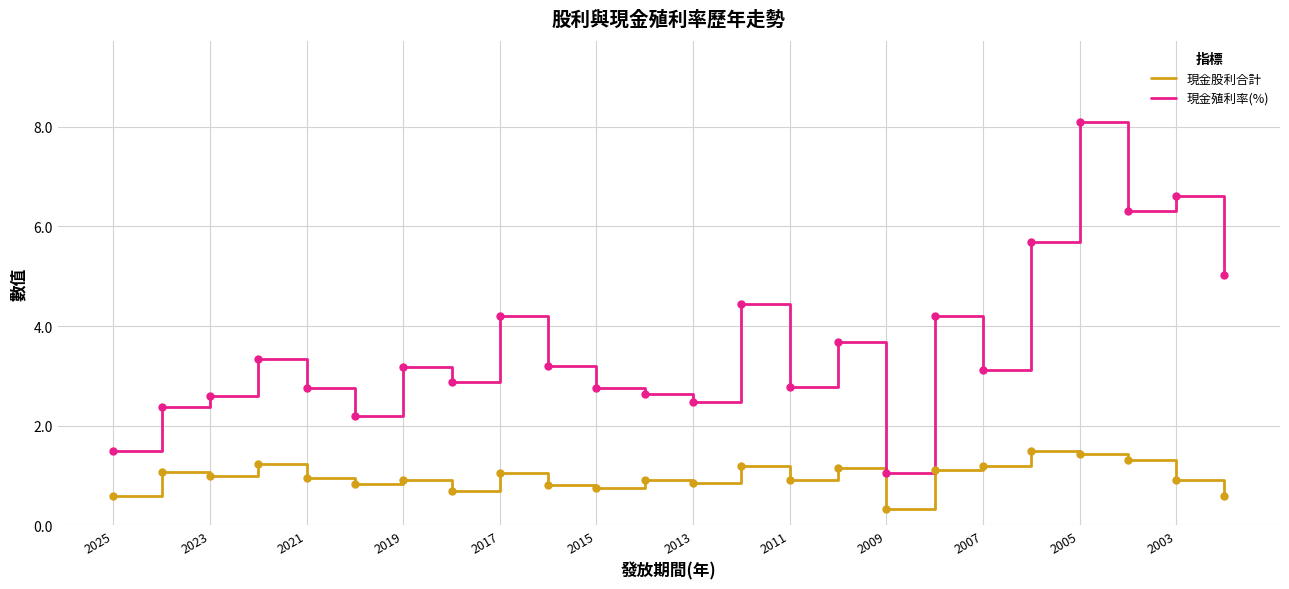

True or false: 現金殖利率(%) and 現金股利合計 cross at least once.

False